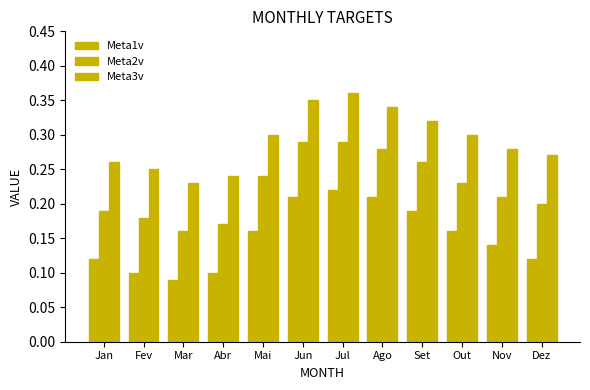

What is the label of the 2nd bar from the left?

Fev